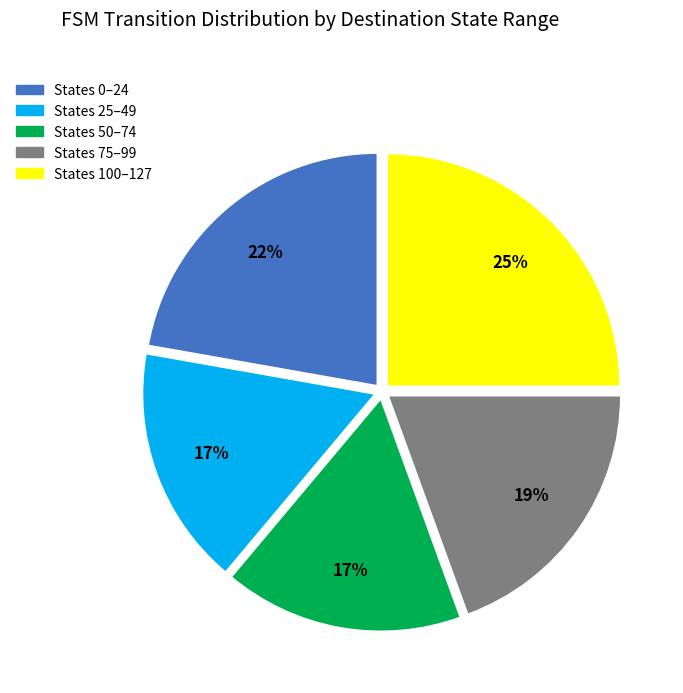

To the nearest percent, what portion does States 100–127 represent?

25%